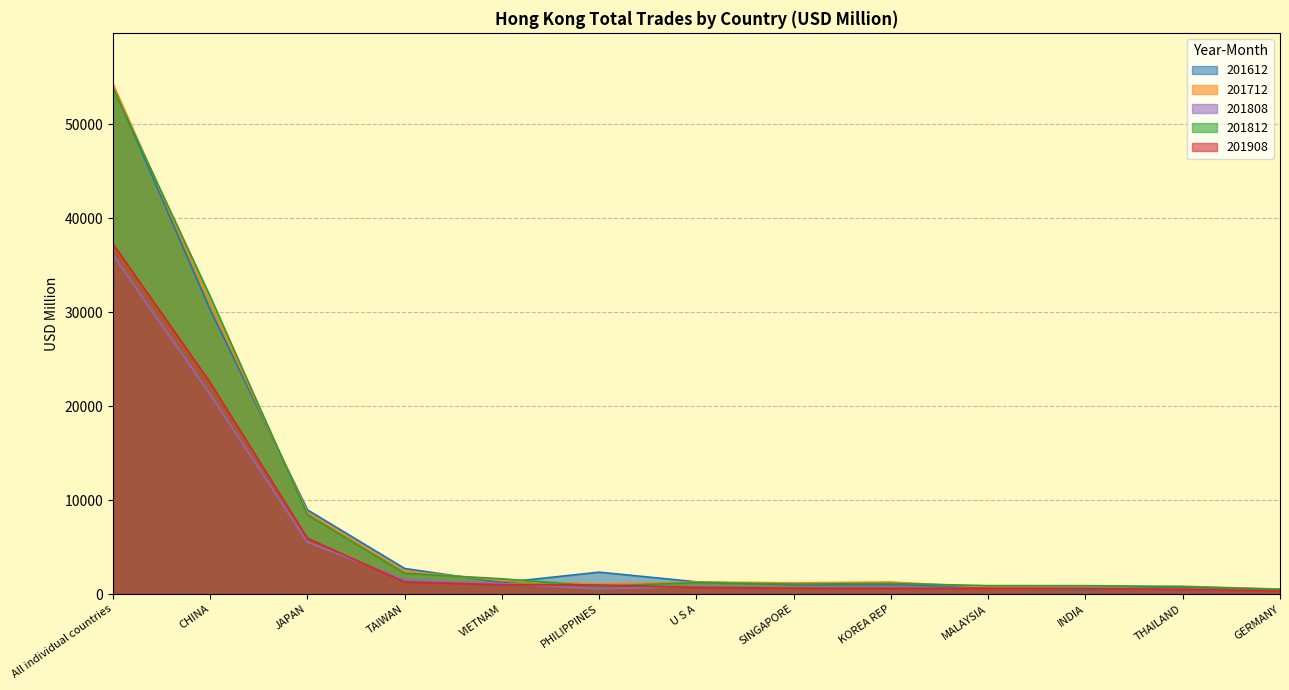

What is the total value across all series at CHINA?

136743.0